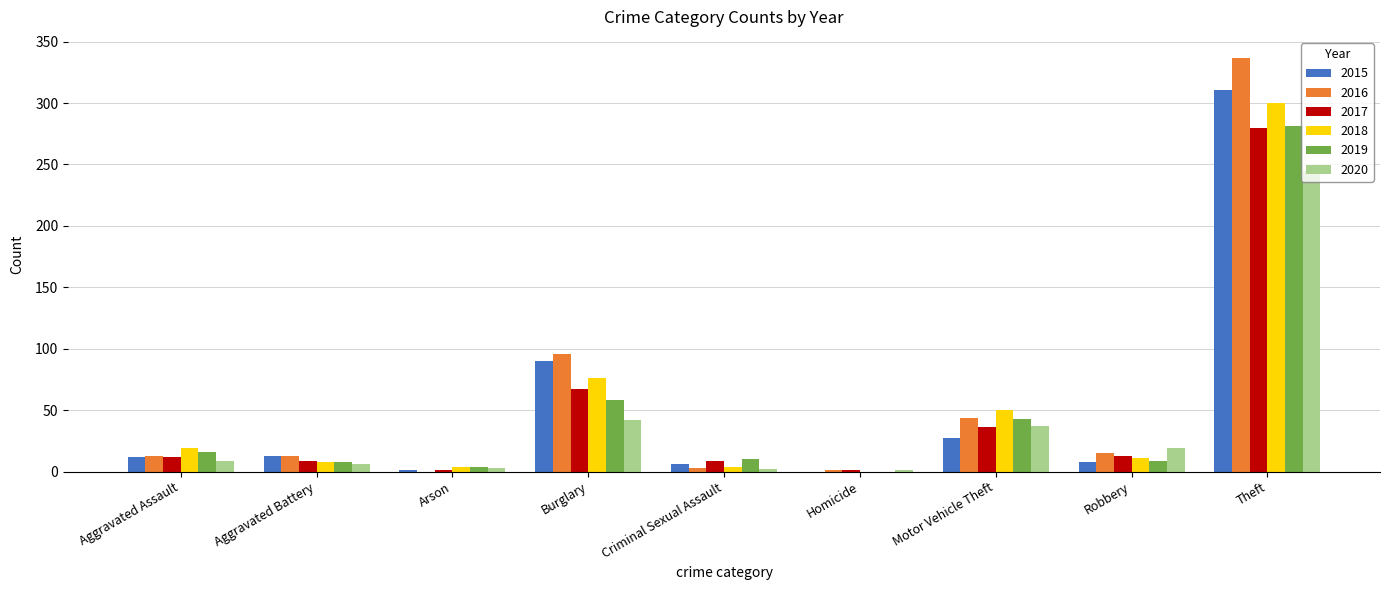

What is the highest value of the 2016 series?

337